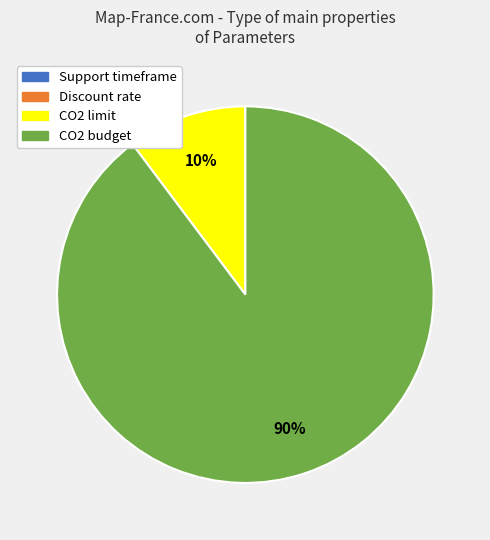

To the nearest percent, what portion does CO2 budget represent?

90%